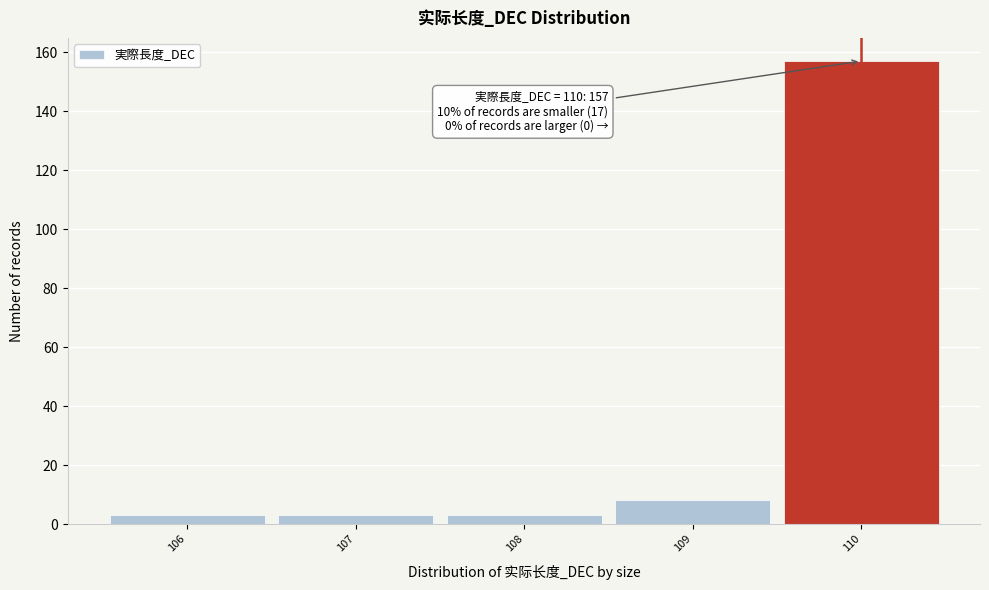

Which range on the x-axis has the tallest bar?

109.5 to 110.5